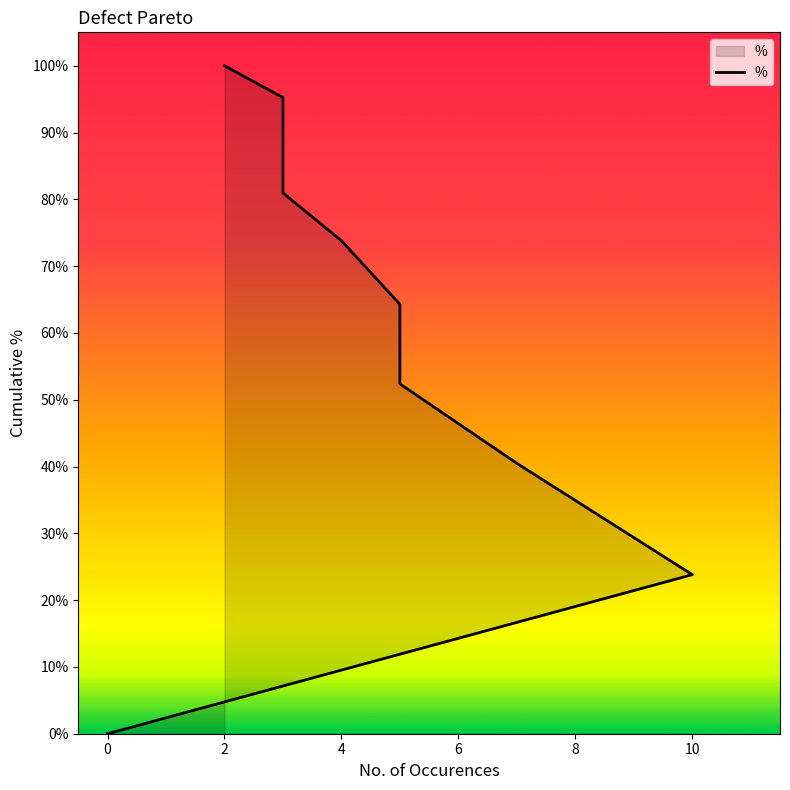

How many data points are above 0?

9